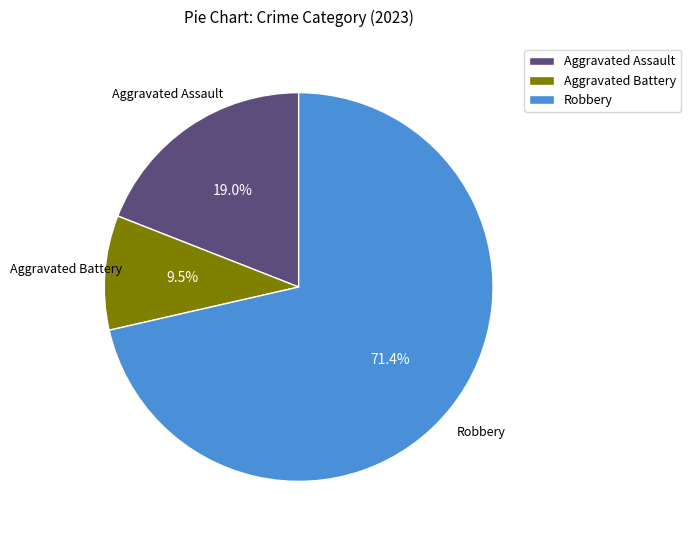

Does Aggravated Assault represent more than half of the total?

No